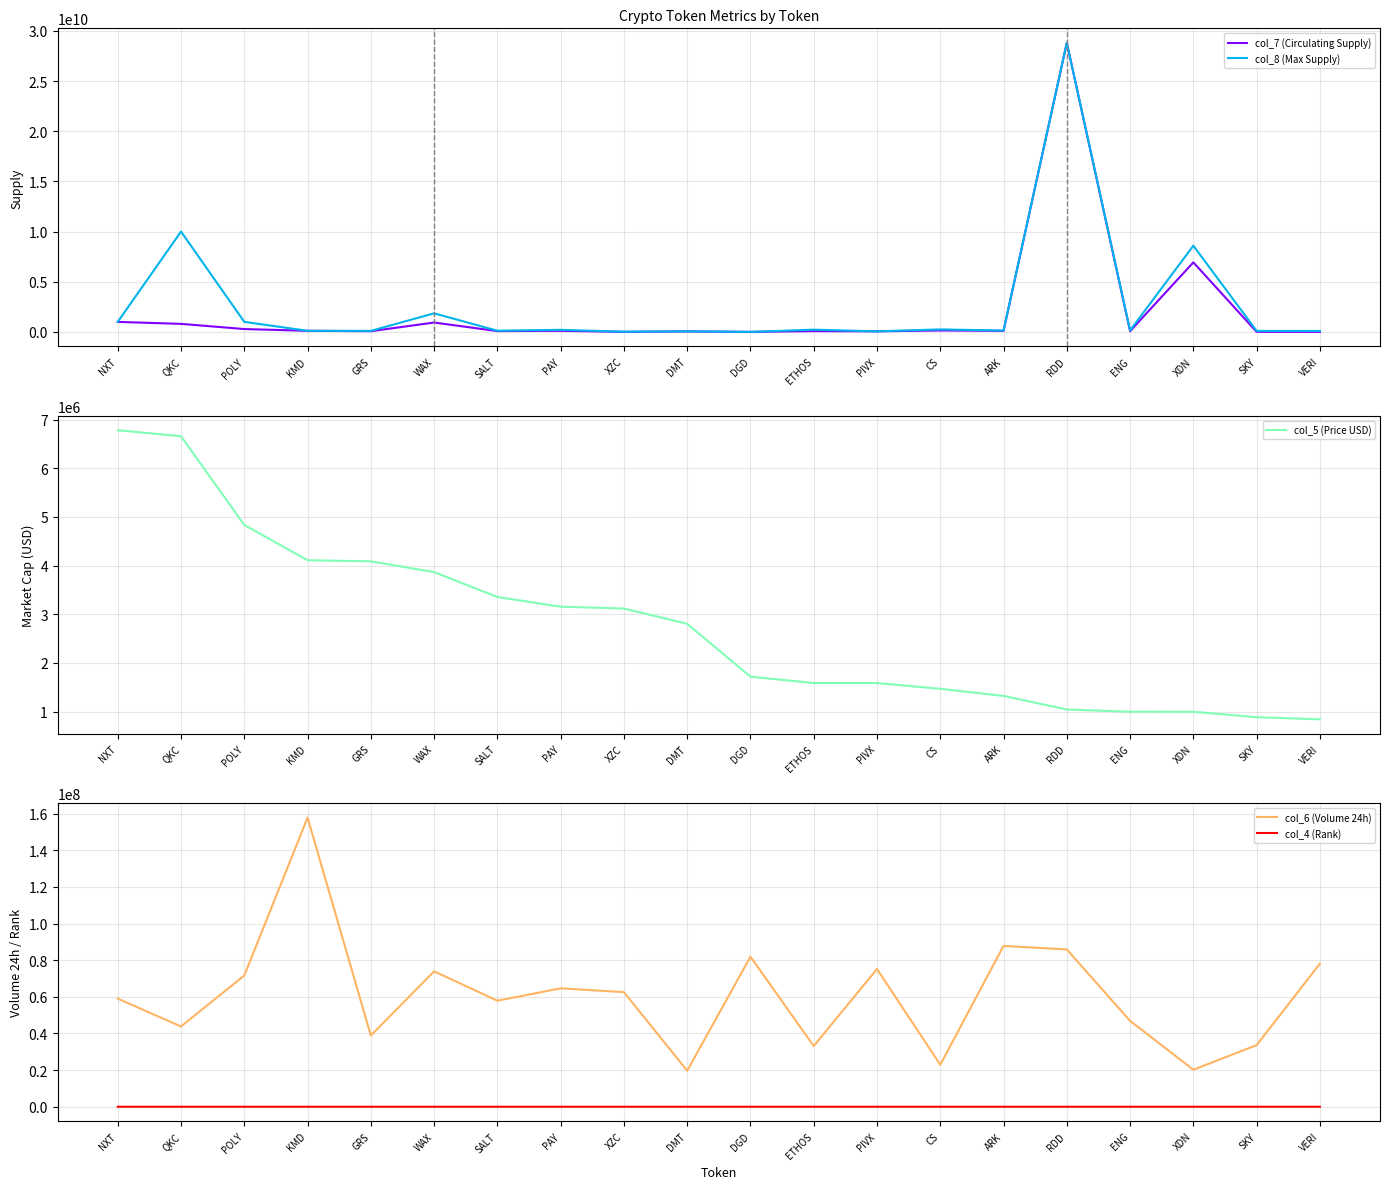

Which category has the lowest value in the col_4 (Rank) series?

KMD